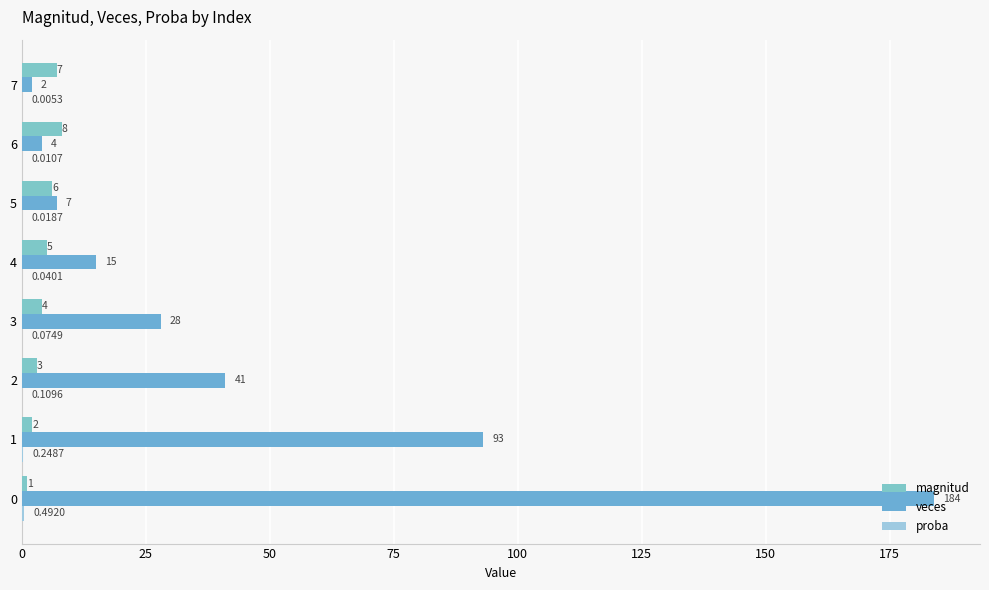

How many data points does each series have?

8